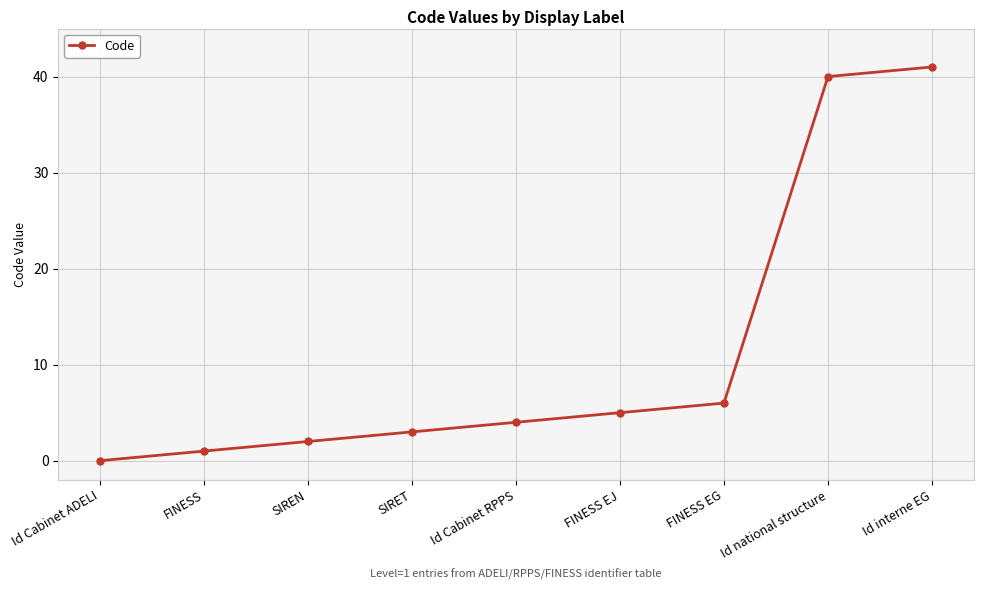

How many categories are shown in the chart?

9